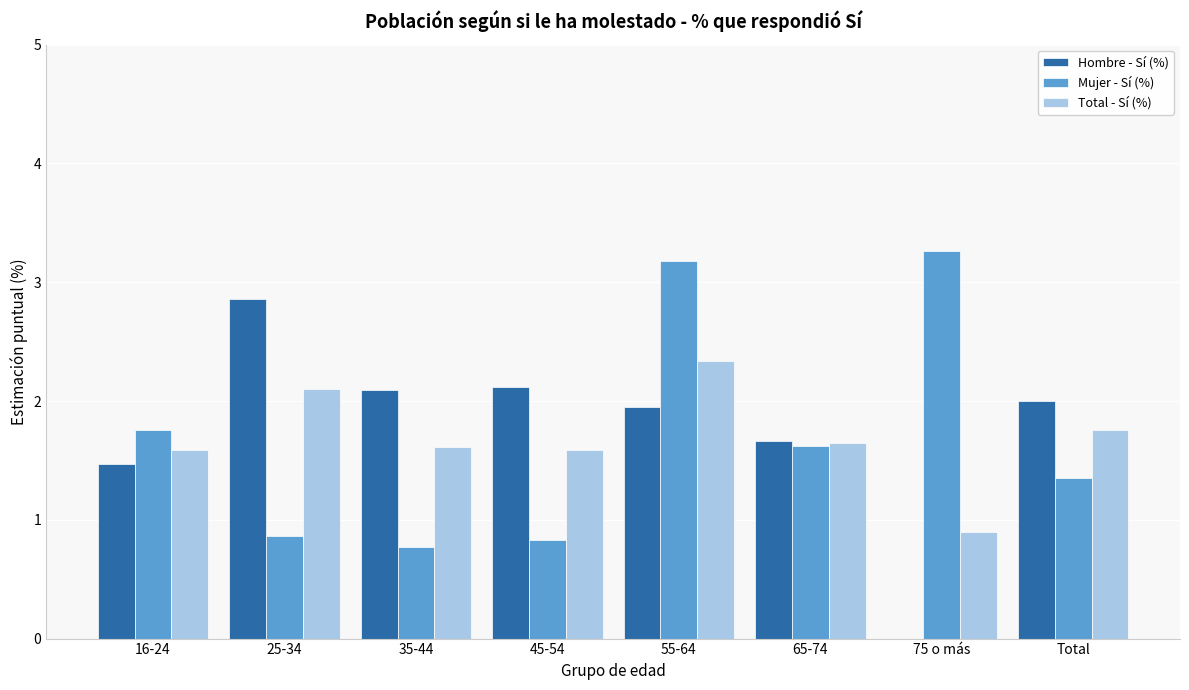

Is the value of Total - Sí (%) at 55-64 greater than the value of Hombre - Sí (%) at 35-44?

Yes